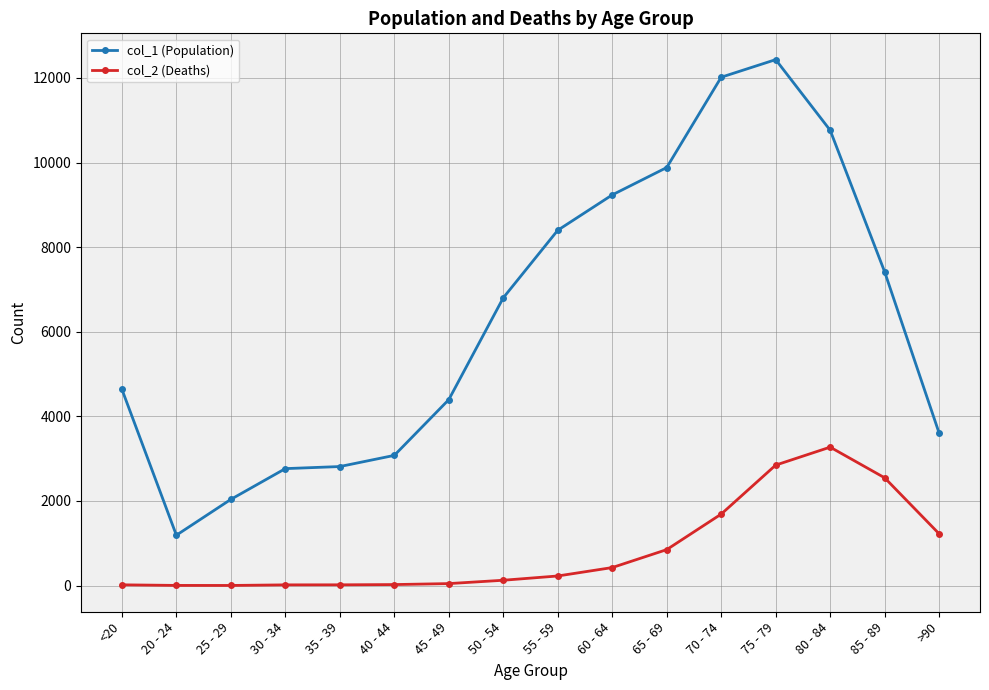

At 80 - 84, list the series in order from smallest to largest.

col_2 (Deaths), col_1 (Population)